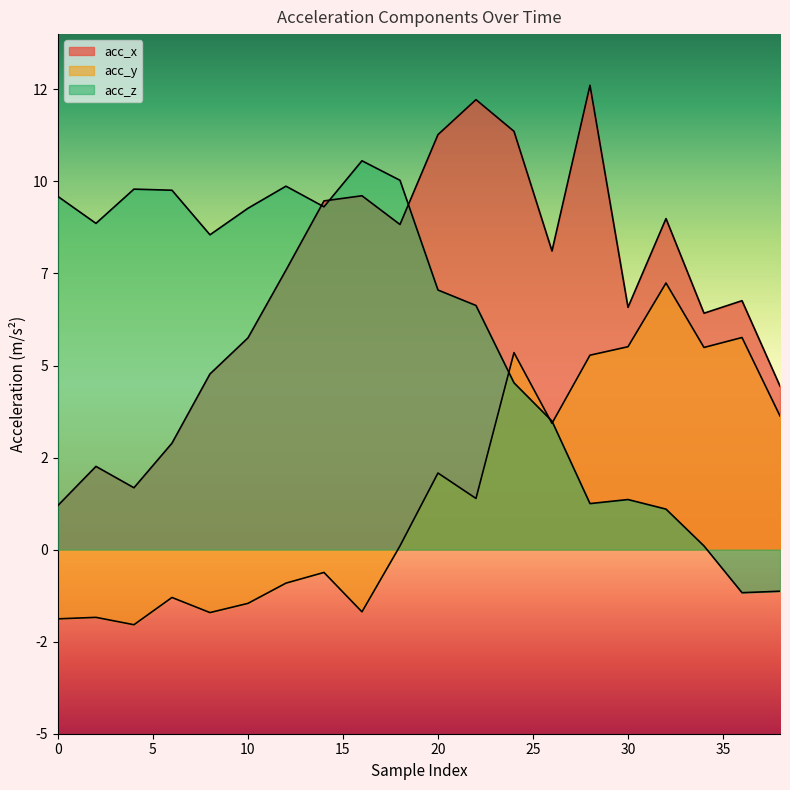

Which series changed the most between 26 and 28?

acc_x